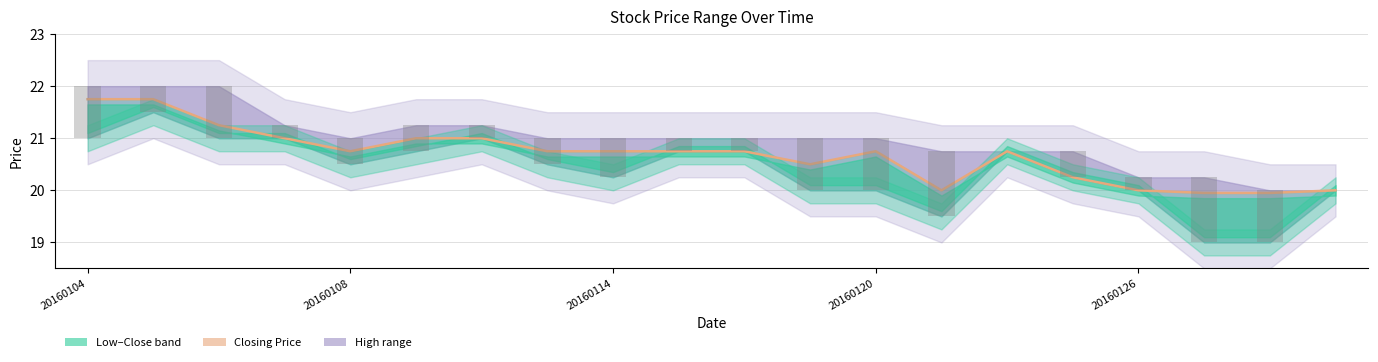

What is the sum of all Daily Range values?

12.0